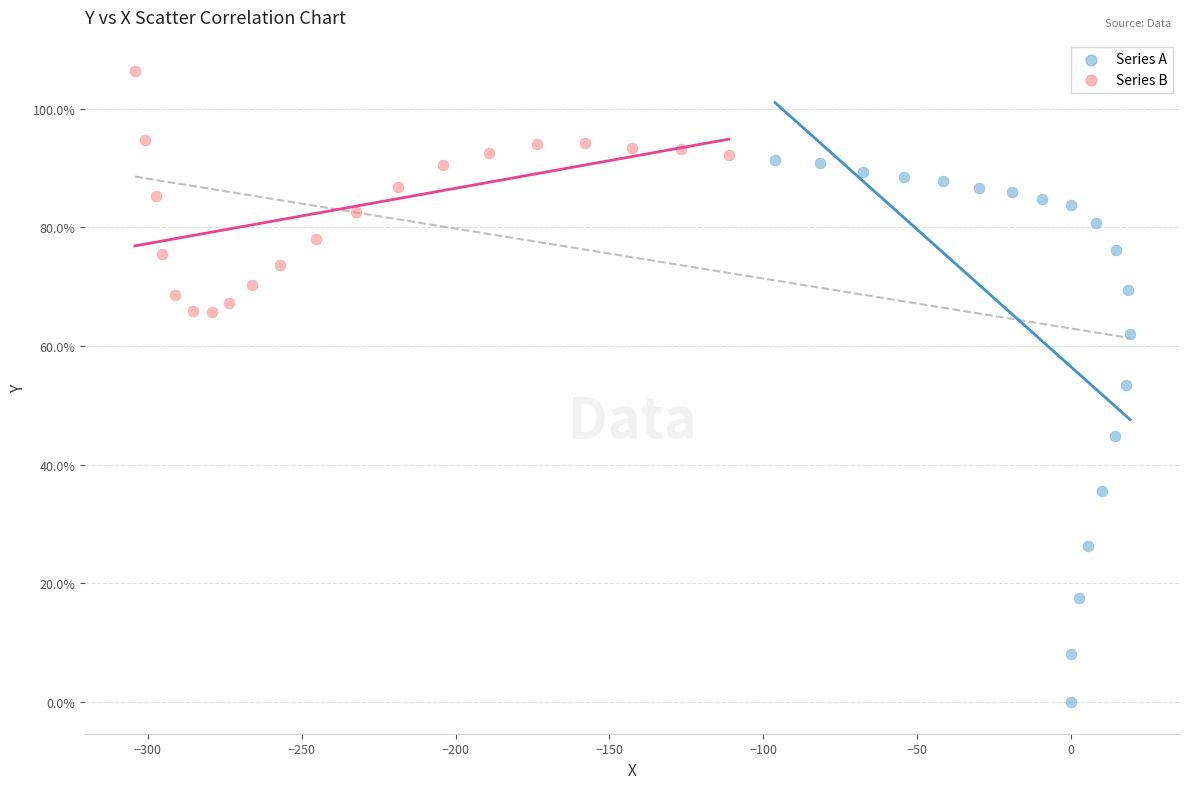

What are all the series names shown in the legend?

Series A, Series B